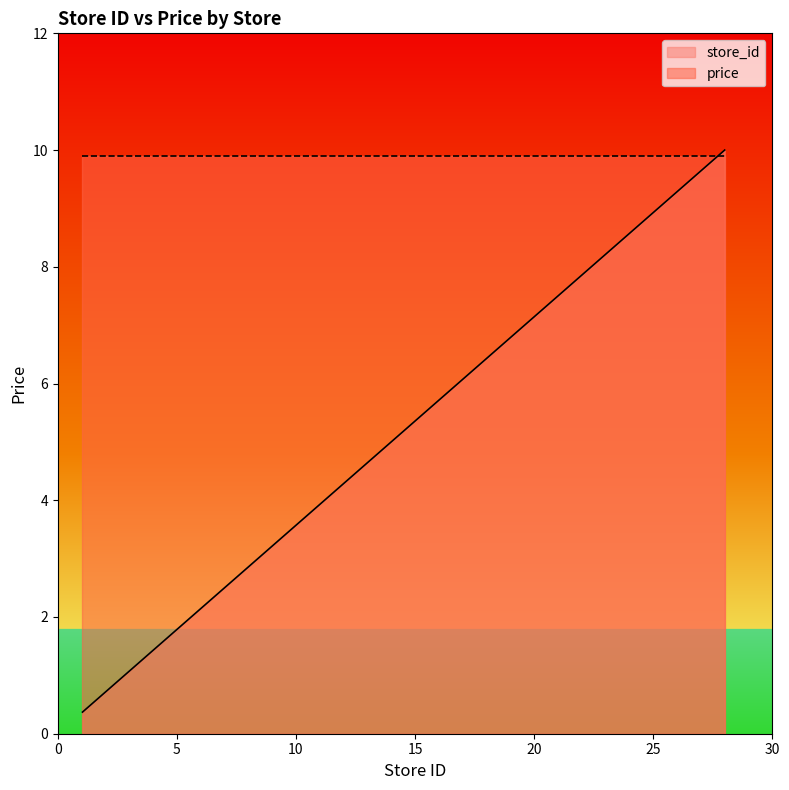

Between 1 and 12, which is larger?

12